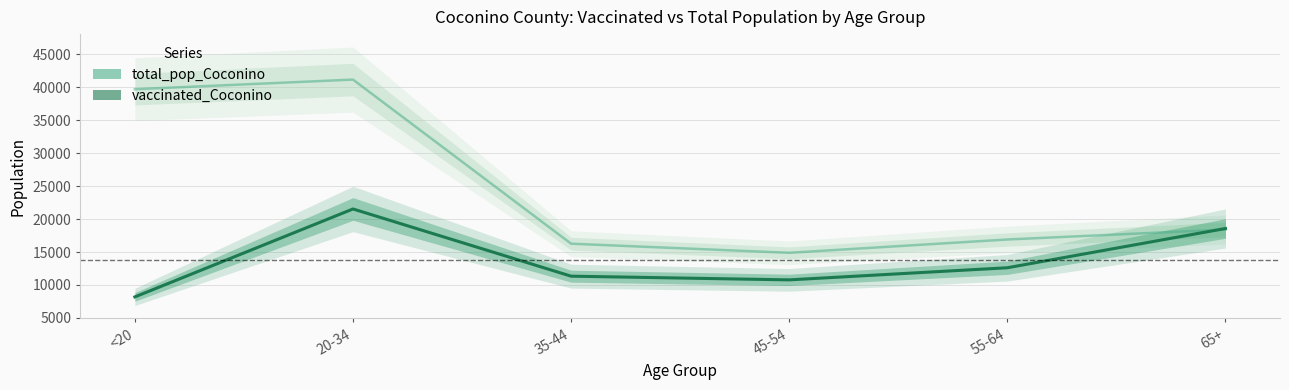

True or false: there are more than 0 points higher than both neighbors.

True